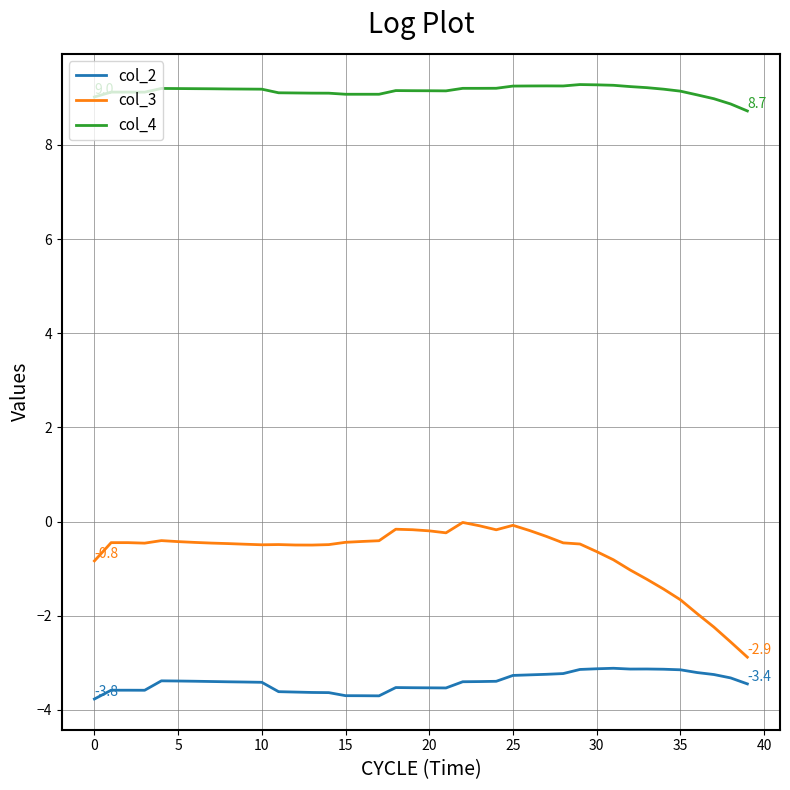

What is the highest value of the col_2 series?

-3.1